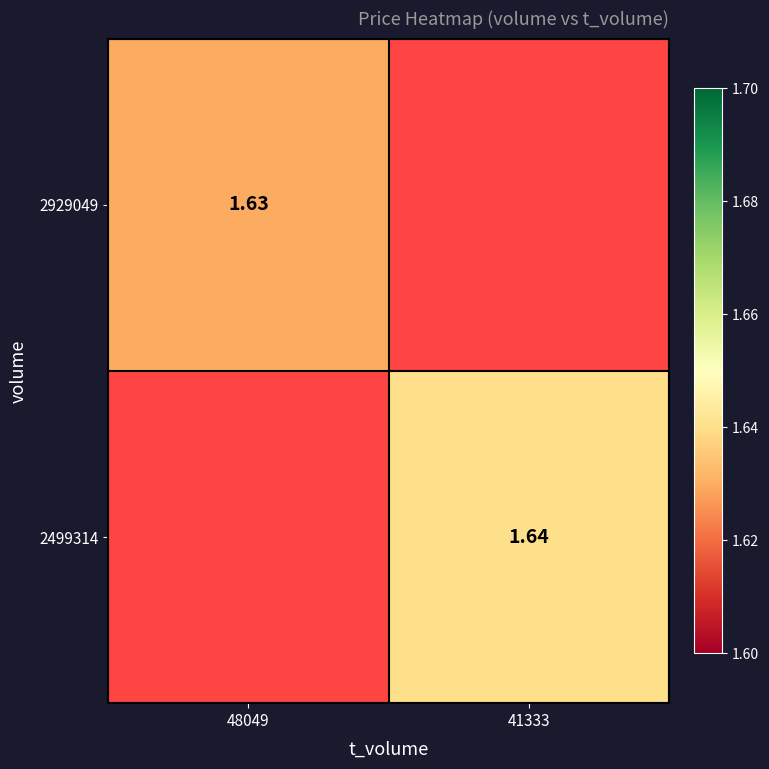

Is the value of 2929049 at 48049 greater than the value of 2499314 at 41333?

No